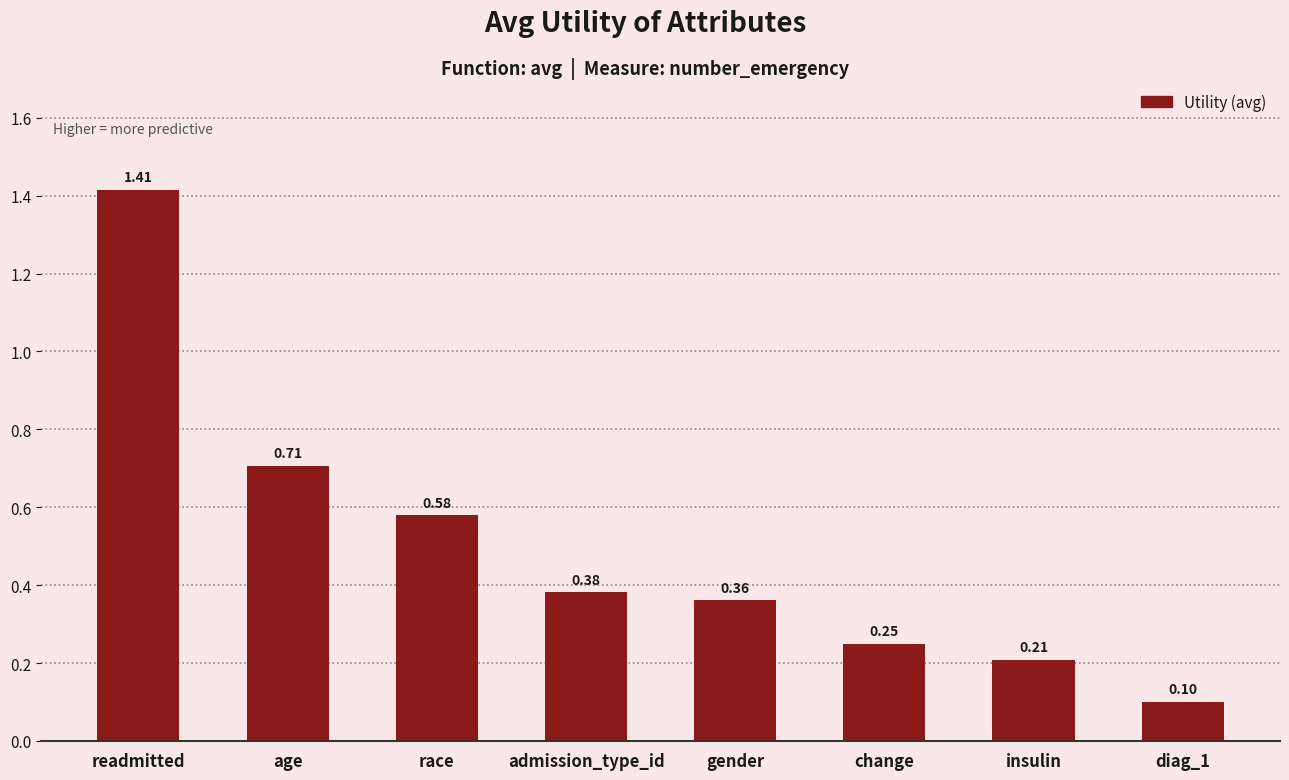

What is the label of the 3rd bar from the left?

race